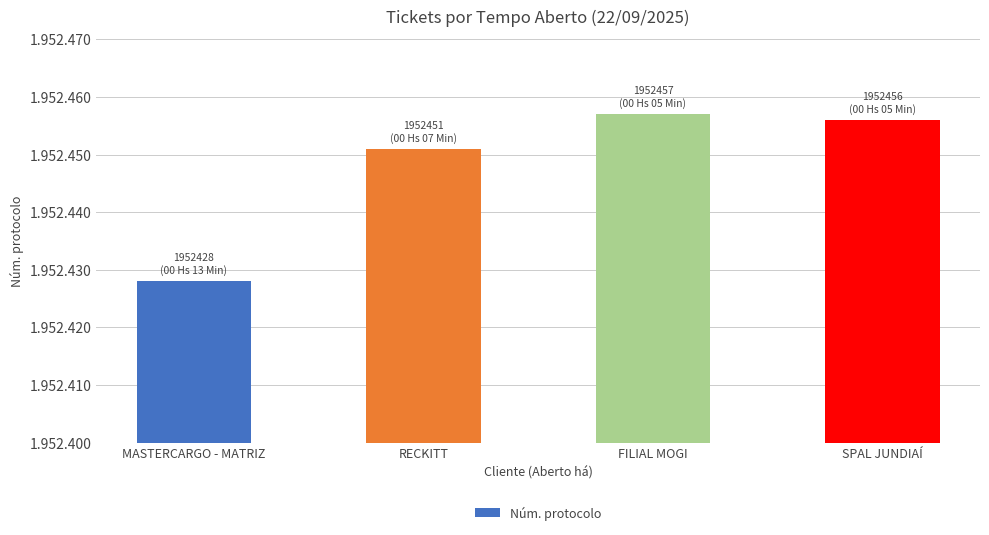

How many values exceed 1952456?

1